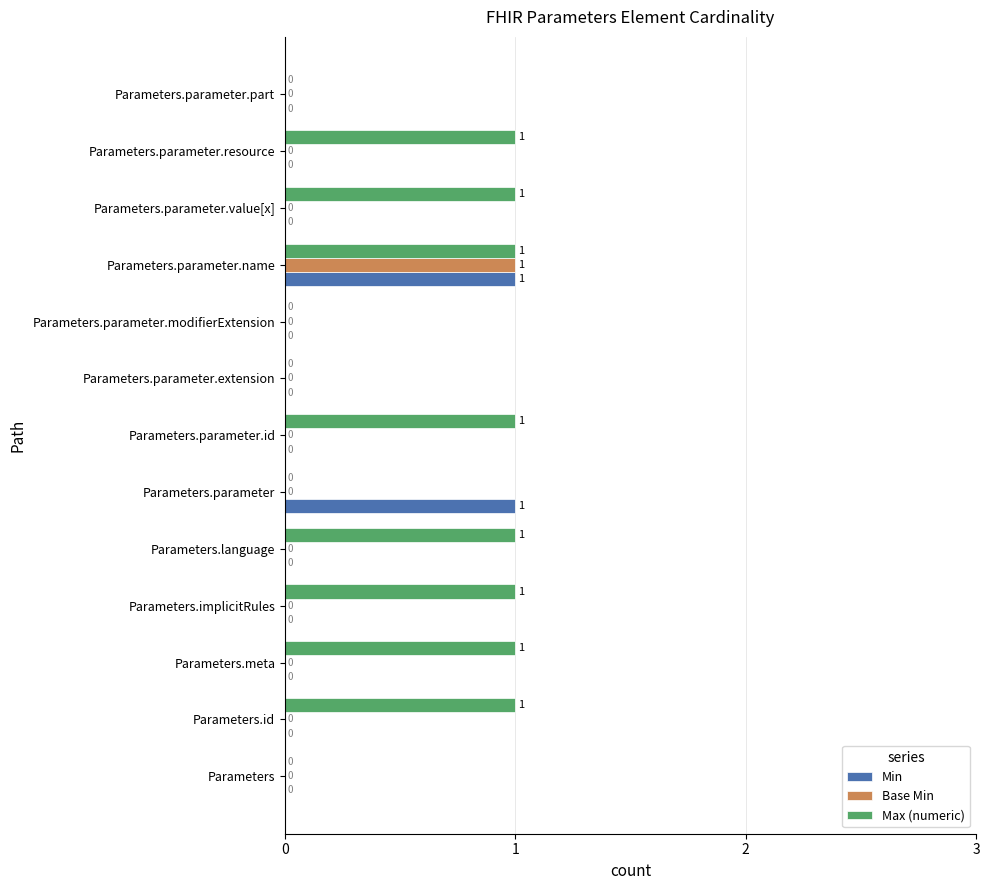

True or false: Base Min has a value of 0 at Parameters.parameter.modifierExtension.

True